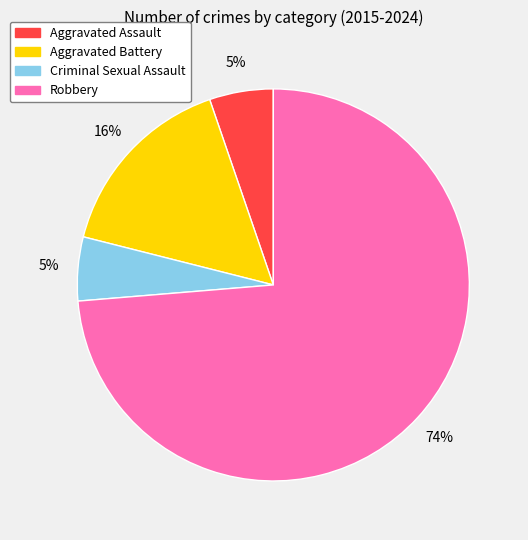

To the nearest percent, what is the average slice percentage?

25%